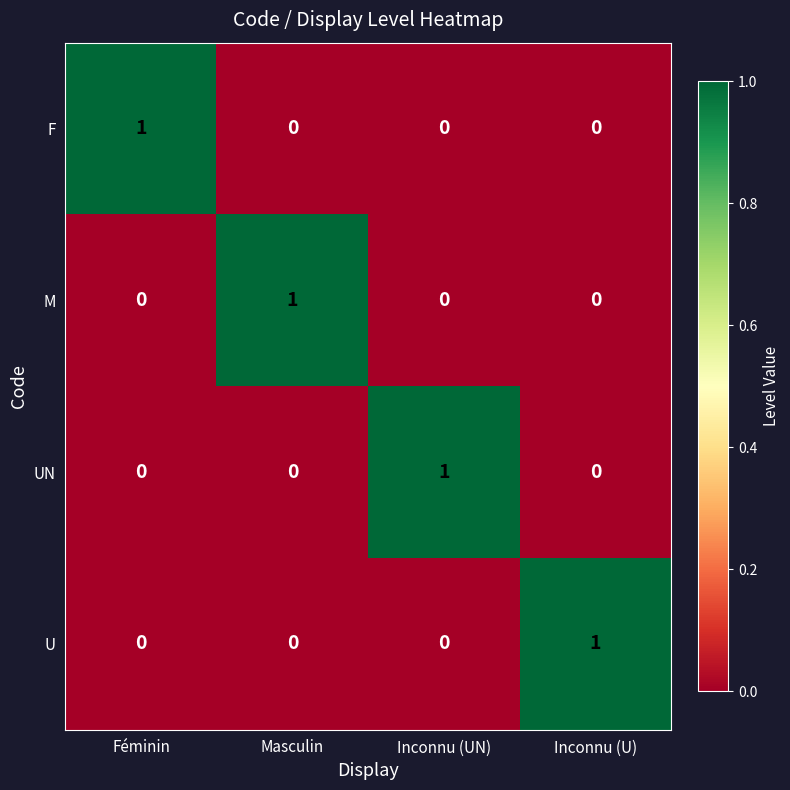

At which label does UN reach its peak?

Inconnu (UN)